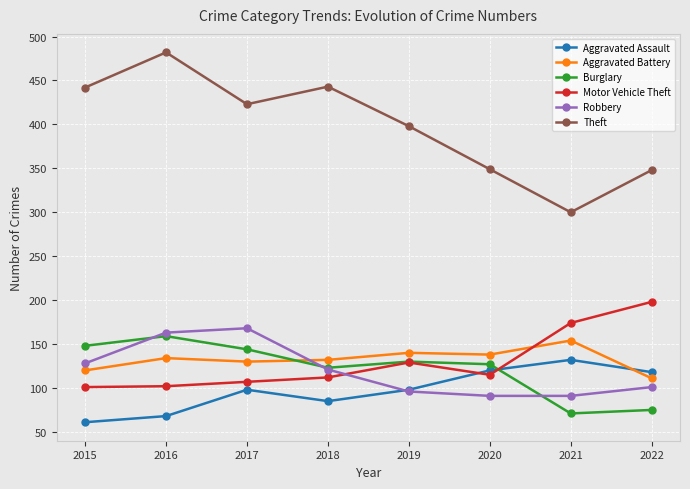

What is the minimum value for Motor Vehicle Theft?

101